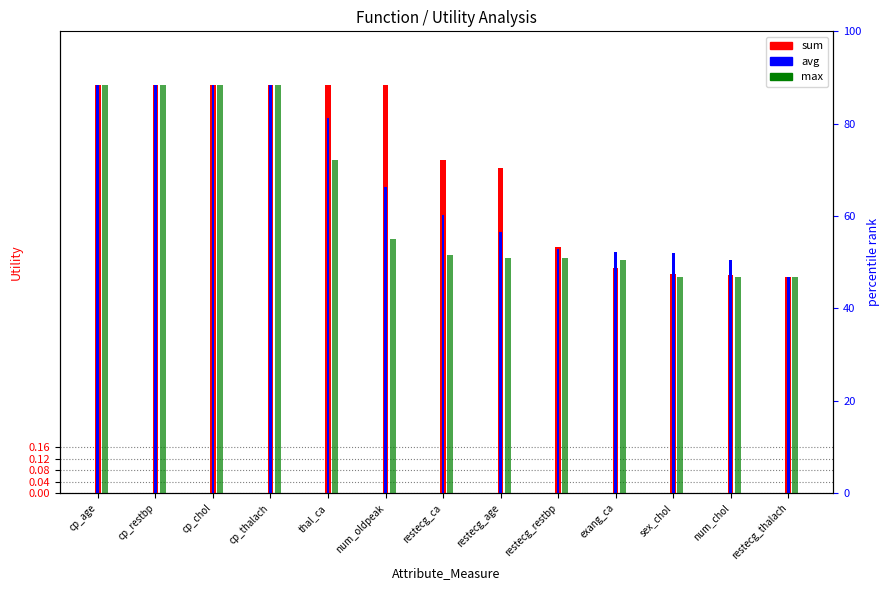

What is the sum of the avg values at cp_chol and num_chol?

2.2